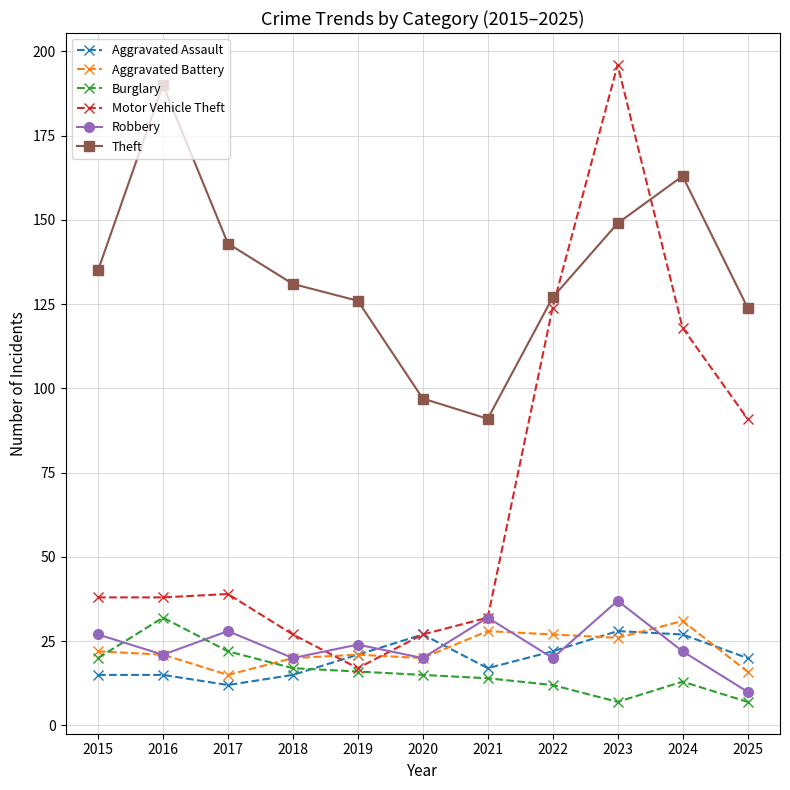

True or false: Robbery and Theft intersect in this chart.

False